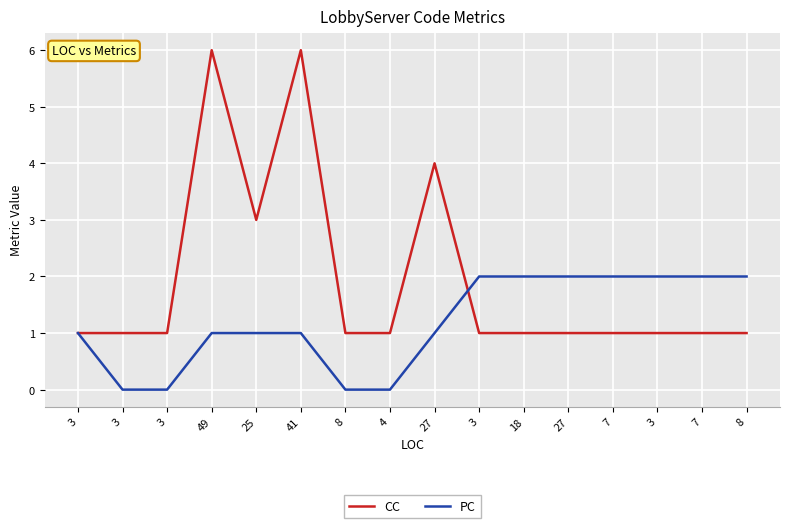

What is the sum of the PC values at 27 and 7?

4